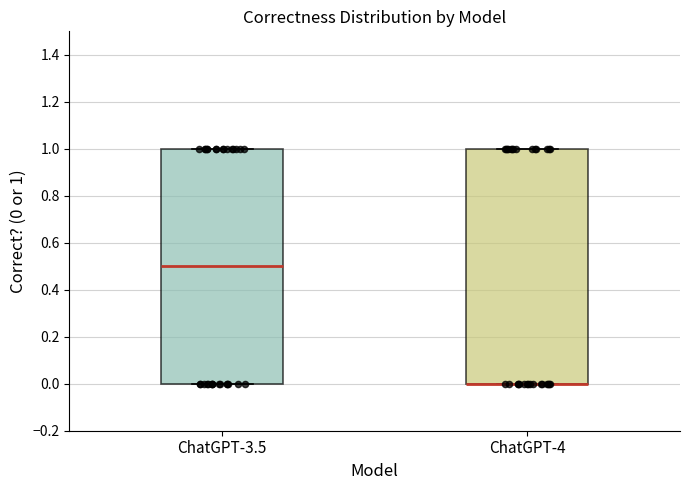

Reading left to right, read every box against the y-axis: the position of its median line, the range the box covers, and the ends of its whiskers. The values are not printed on the chart, so give them approximately, as read against the axis.

ChatGPT-3.5: median 0.5, box 0.0 to 1.0, whiskers 0.0 to 1.0
ChatGPT-4: median 0.0 (drawn on the box's lower edge), box 0.0 to 1.0, whiskers 0.0 to 1.0